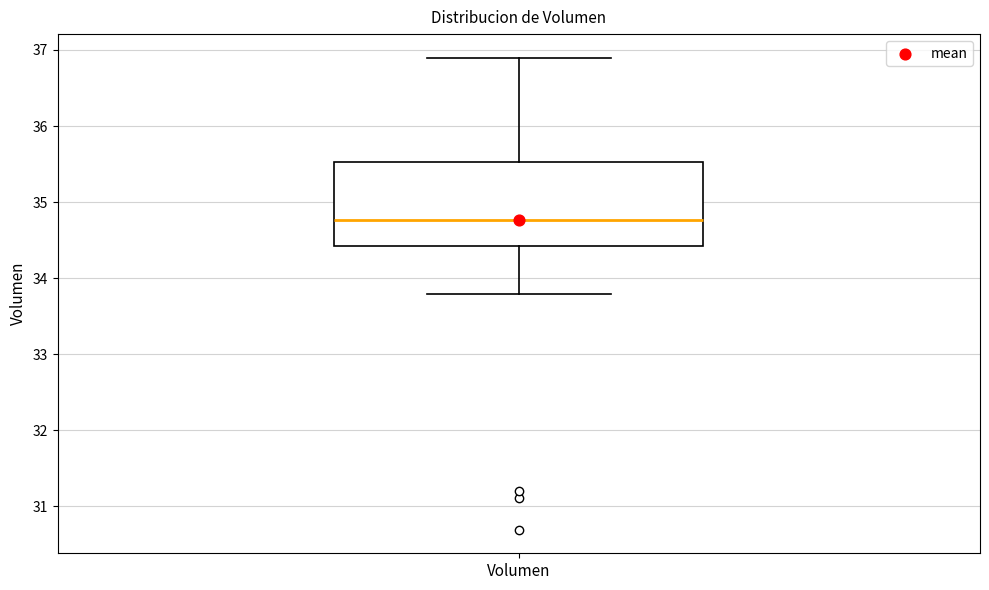

Transcribe this box plot: give where the median line is, the range the box spans, and where the two whiskers end, as read against the y-axis. The values are not printed on the chart, so give them approximately, as read against the axis.

median 34.8, box 34.4 to 35.5, whiskers 33.8 to 36.9